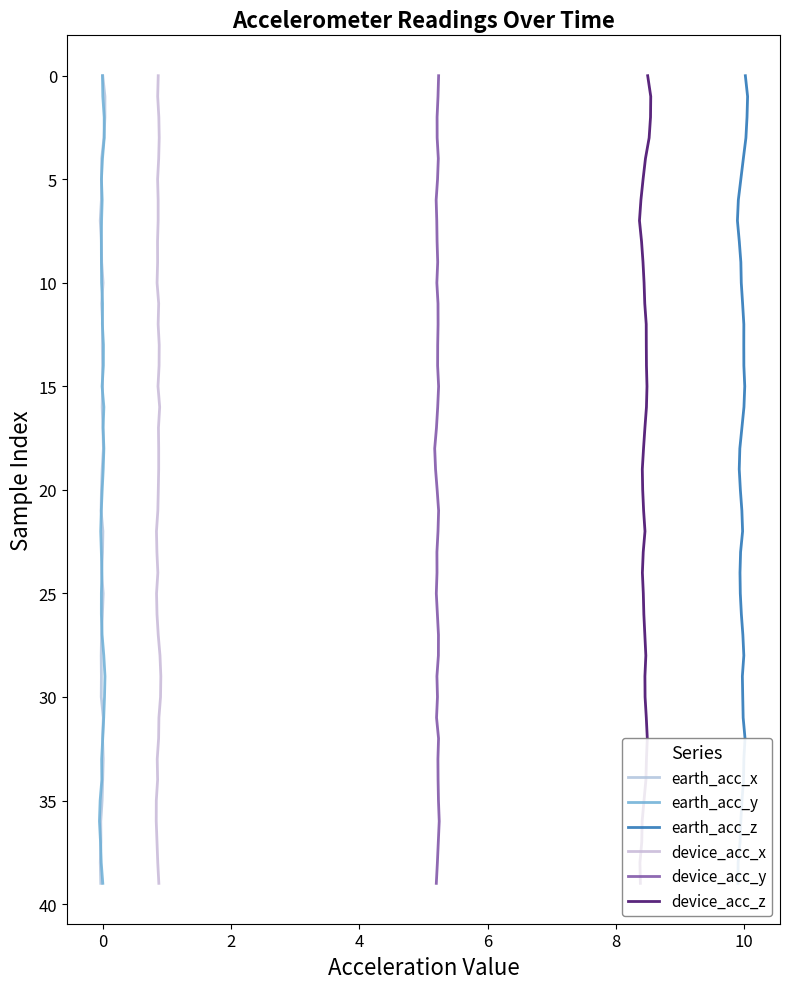

True or false: device_acc_y and device_acc_x cross at least once.

False